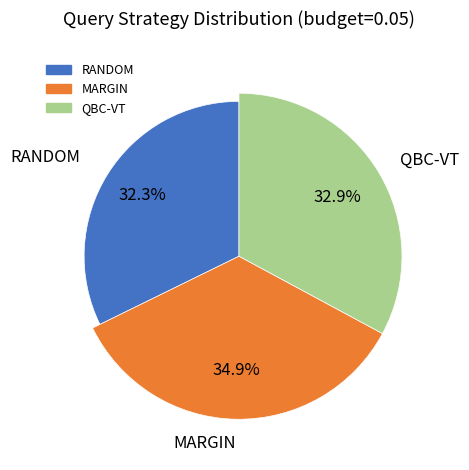

The QBC-VT slice represents 24% of the pie. True or false?

False